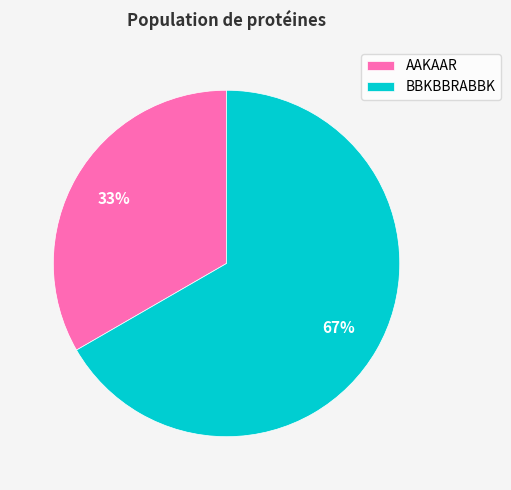

To the nearest percent, what is the combined percentage of AAKAAR and BBKBBRABBK?

100%